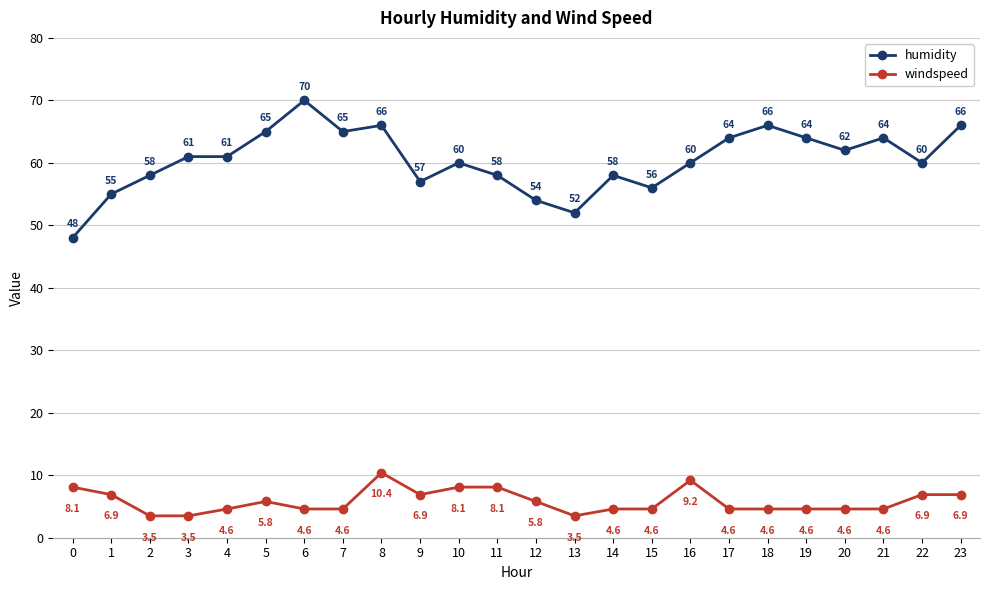

Reading left to right, list all the values displayed in this chart.

humidity: 0=48.0	1=55.0	2=58.0	3=61.0	4=61.0	5=65.0	6=70.0	7=65.0	8=66.0	9=57.0	10=60.0	11=58.0	12=54.0	13=52.0	14=58.0	15=56.0	16=60.0	17=64.0	18=66.0	19=64.0	20=62.0	21=64.0	22=60.0	23=66.0
windspeed: 0=8.1	1=6.9	2=3.5	3=3.5	4=4.6	5=5.8	6=4.6	7=4.6	8=10.4	9=6.9	10=8.1	11=8.1	12=5.8	13=3.5	14=4.6	15=4.6	16=9.2	17=4.6	18=4.6	19=4.6	20=4.6	21=4.6	22=6.9	23=6.9